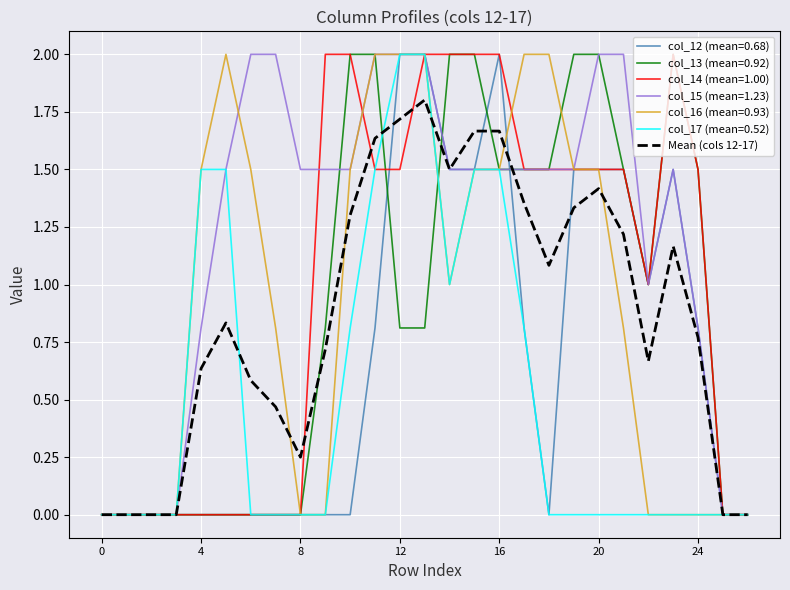

What is the highest value of the col_17 (mean=0.52) series?

2.0